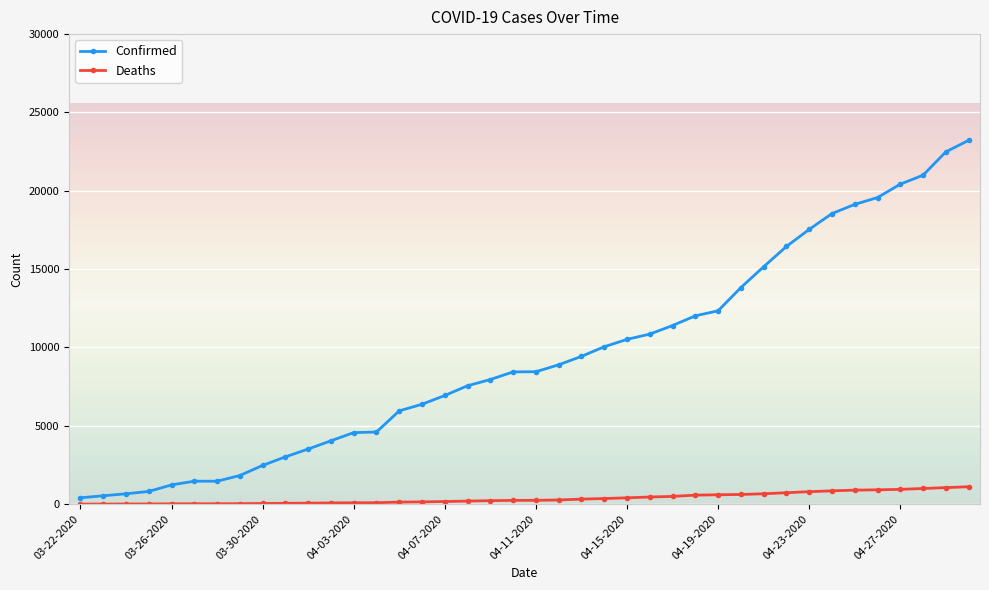

What is the sum of all Deaths values?

14989